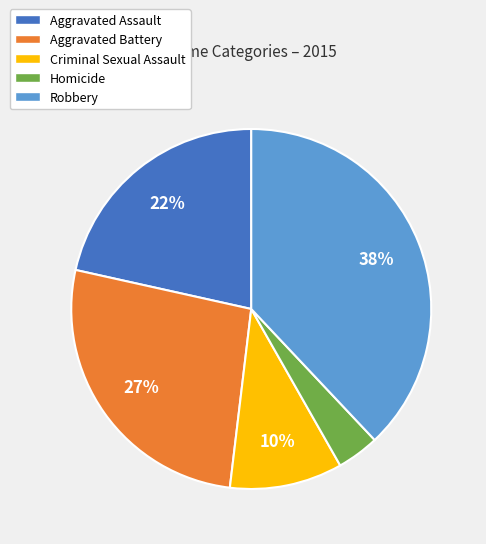

How many slices are in this pie chart?

5